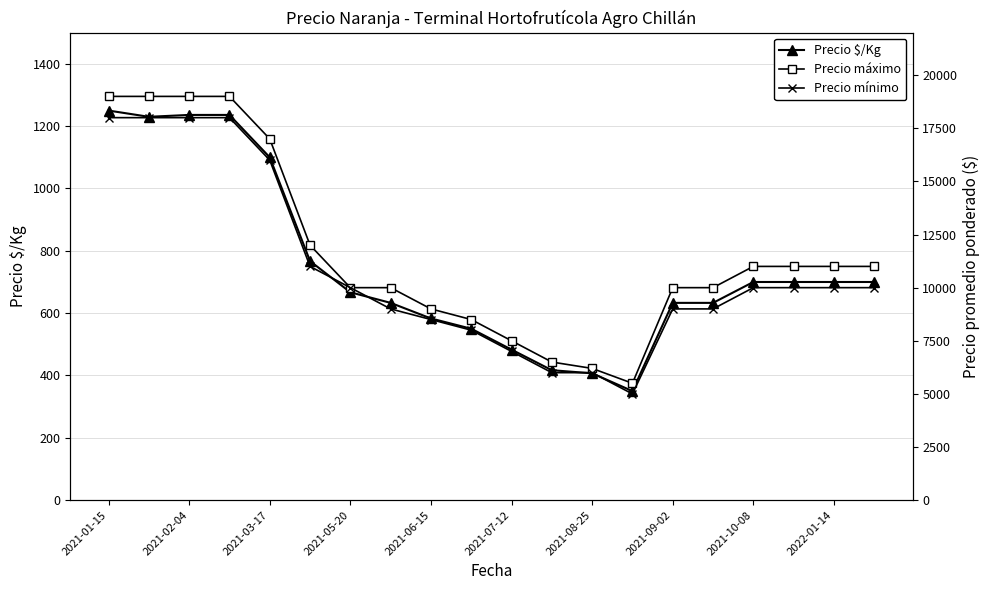

What is the average value of the Precio mínimo series?

10825